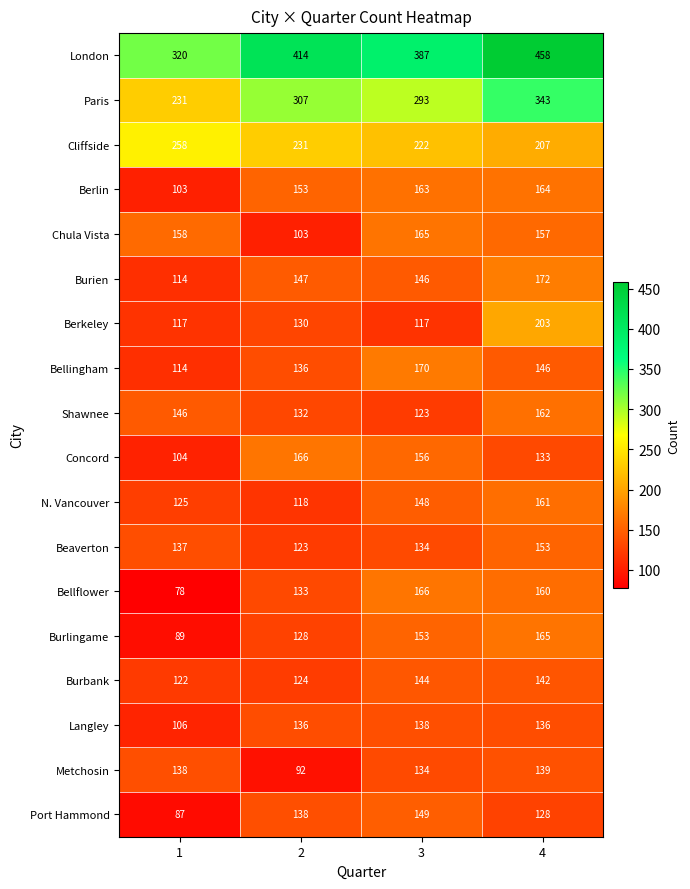

At which label is Burien closest to 143?

3